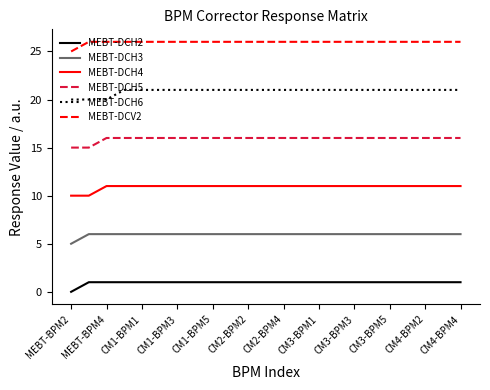

True or false: MEBT-DCH3 and MEBT-DCV2 intersect in this chart.

False